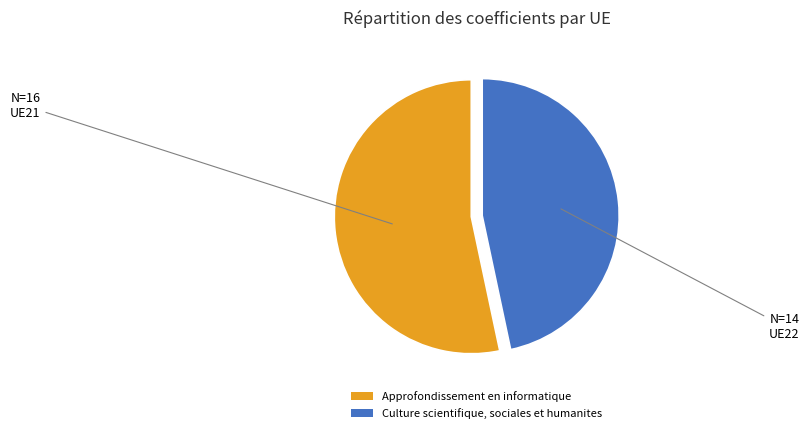

Combined, do Approfondissement en informatique and Culture scientifique, sociales et humanites account for over 50%?

Yes